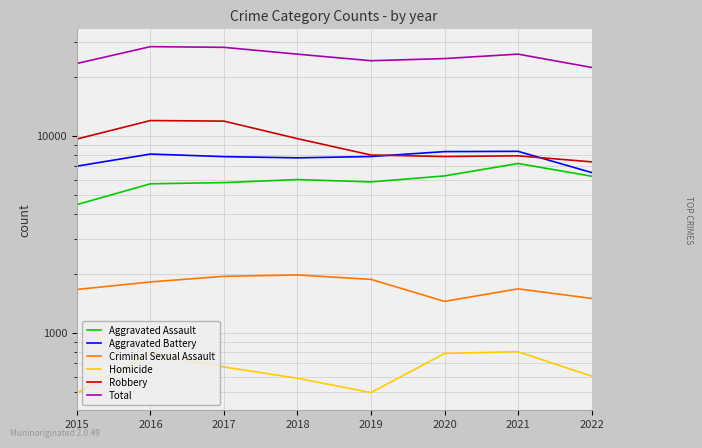

Reading right to left, what are all the values shown in this chart?

Aggravated Assault: 2022=6243	2021=7242	2020=6263	2019=5840	2018=6001	2017=5793	2016=5712	2015=4480
Aggravated Battery: 2022=6516	2021=8347	2020=8319	2019=7857	2018=7735	2017=7845	2016=8085	2015=7018
Criminal Sexual Assault: 2022=1497	2021=1674	2020=1446	2019=1870	2018=1969	2017=1938	2016=1815	2015=1662
Homicide: 2022=604	2021=803	2020=787	2019=498	2018=589	2017=672	2016=786	2015=496
Robbery: 2022=7382	2021=7919	2020=7856	2019=7994	2018=9679	2017=11880	2016=11960	2015=9638
Total: 2022=22242	2021=25985	2020=24671	2019=24059	2018=25973	2017=28128	2016=28358	2015=23294